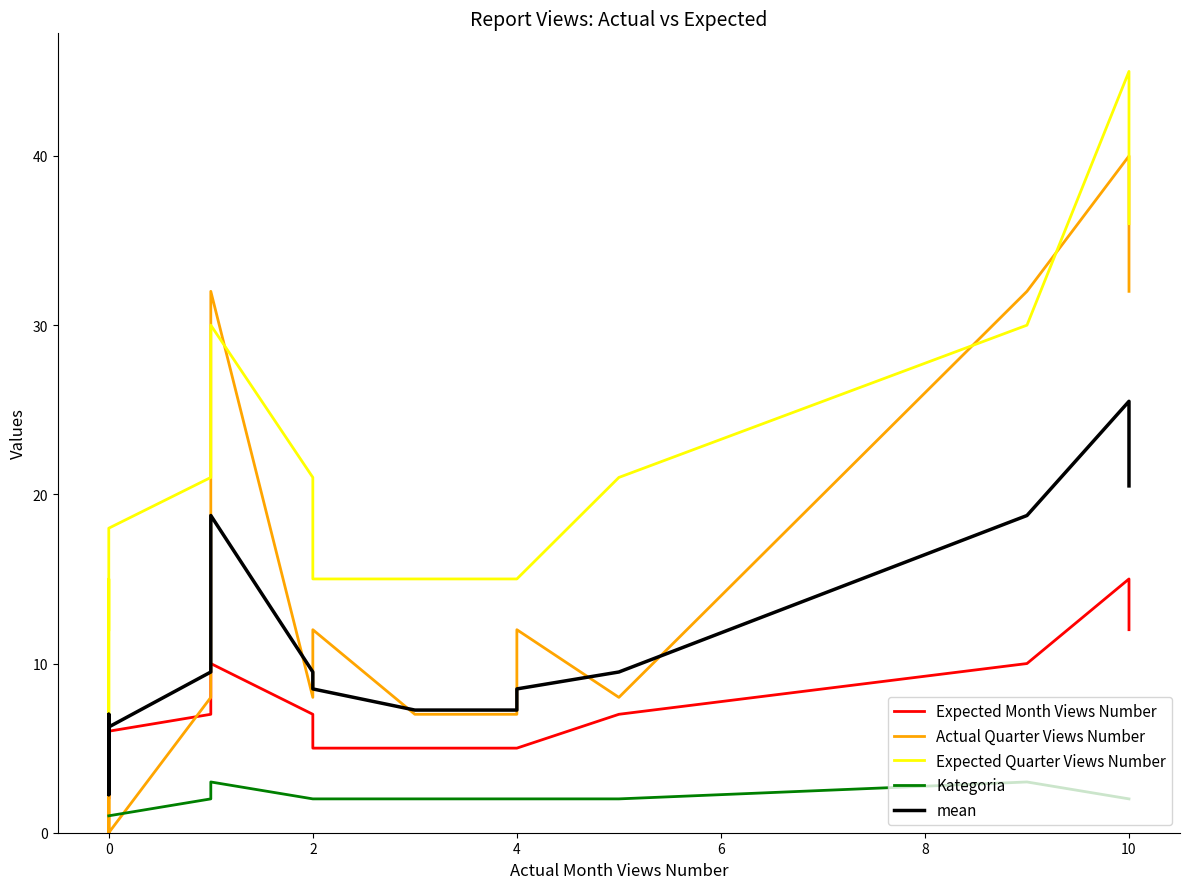

Count the number of data series in this chart.

5